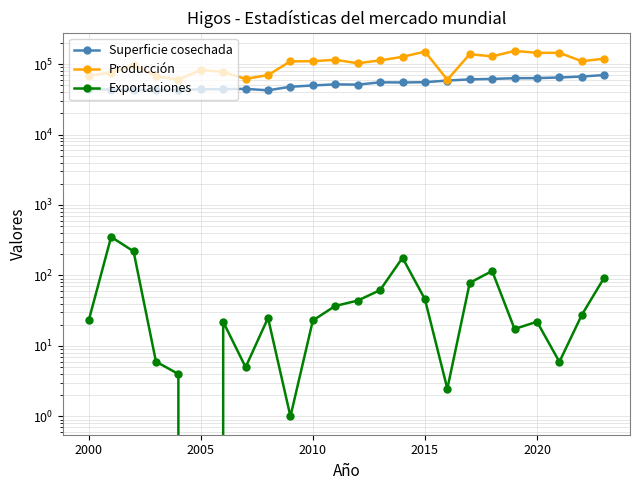

In Superficie cosechada, how many points are higher than both neighbors (excluding endpoints)?

3